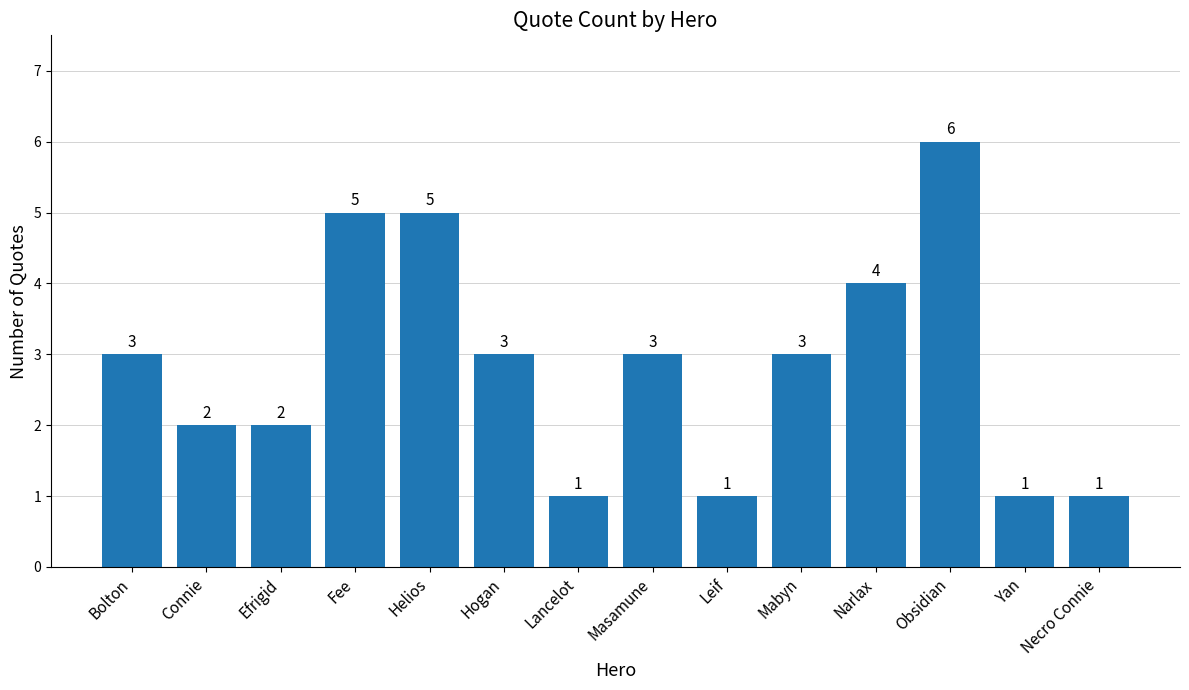

What is the label of the 3rd bar from the left?

Efrigid